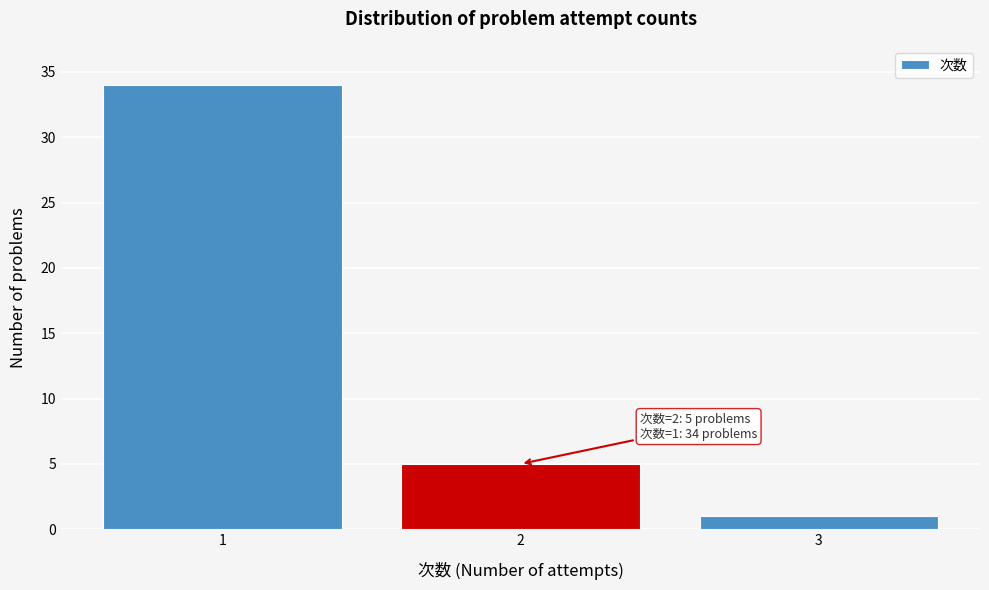

Reading left to right, transcribe all the data shown in this chart.

1=34	2=5	3=1